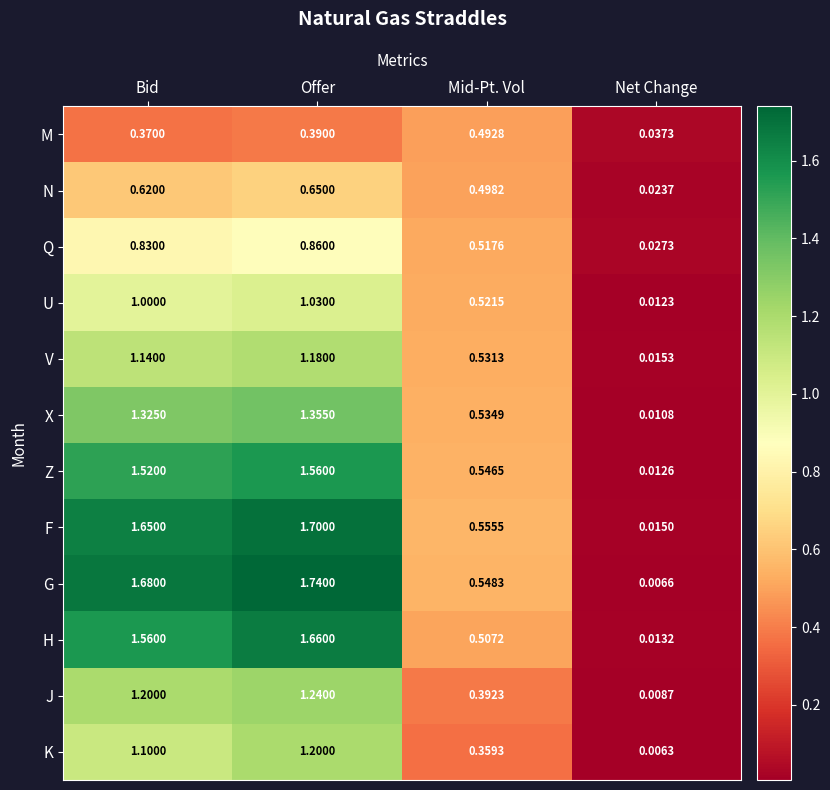

At which category does the chart reach its minimum across all series?

Net Change